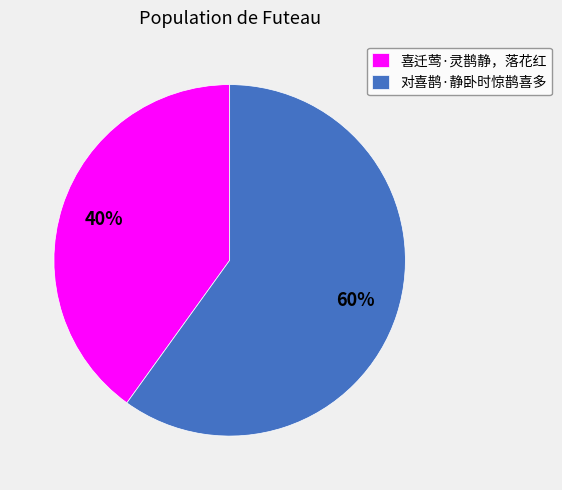

What percentage is the 对喜鹊·静卧时惊鹊喜多 slice, to the nearest percent?

60%